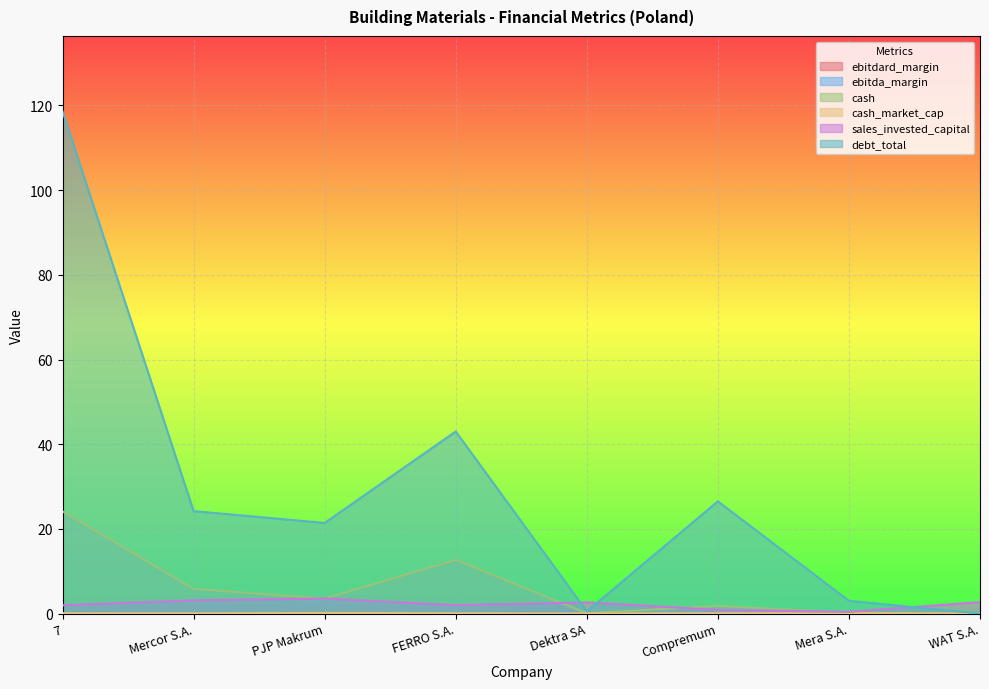

Which series changed the most between FERRO S.A. and Dektra SA?

debt_total